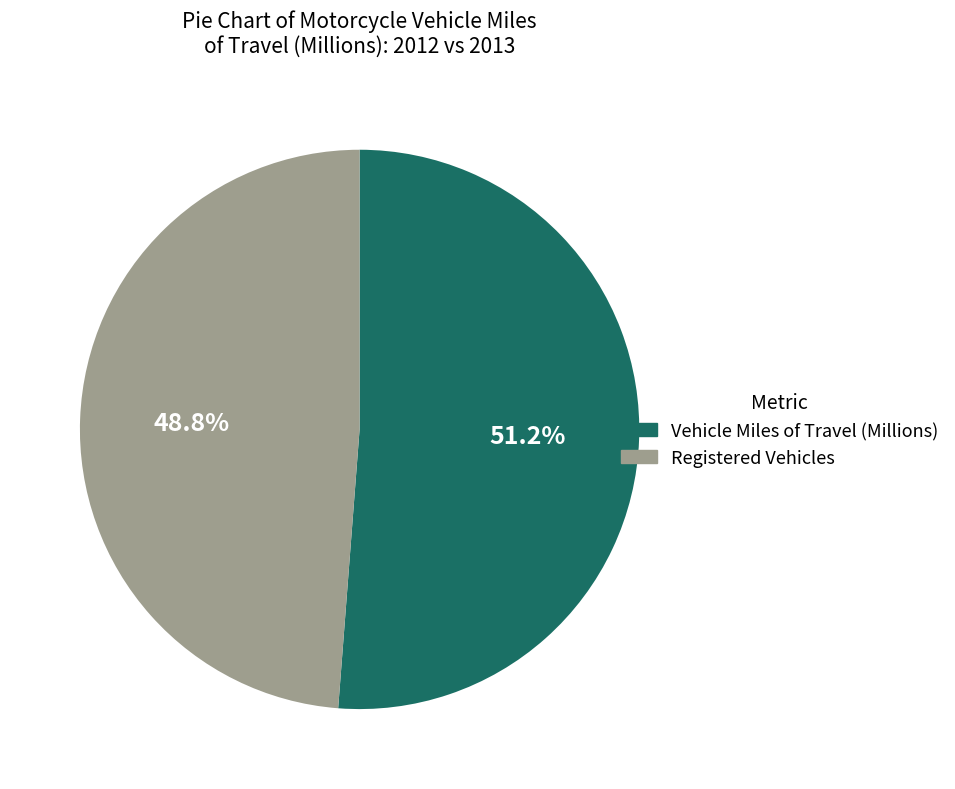

Is there a majority slice in this chart?

Yes